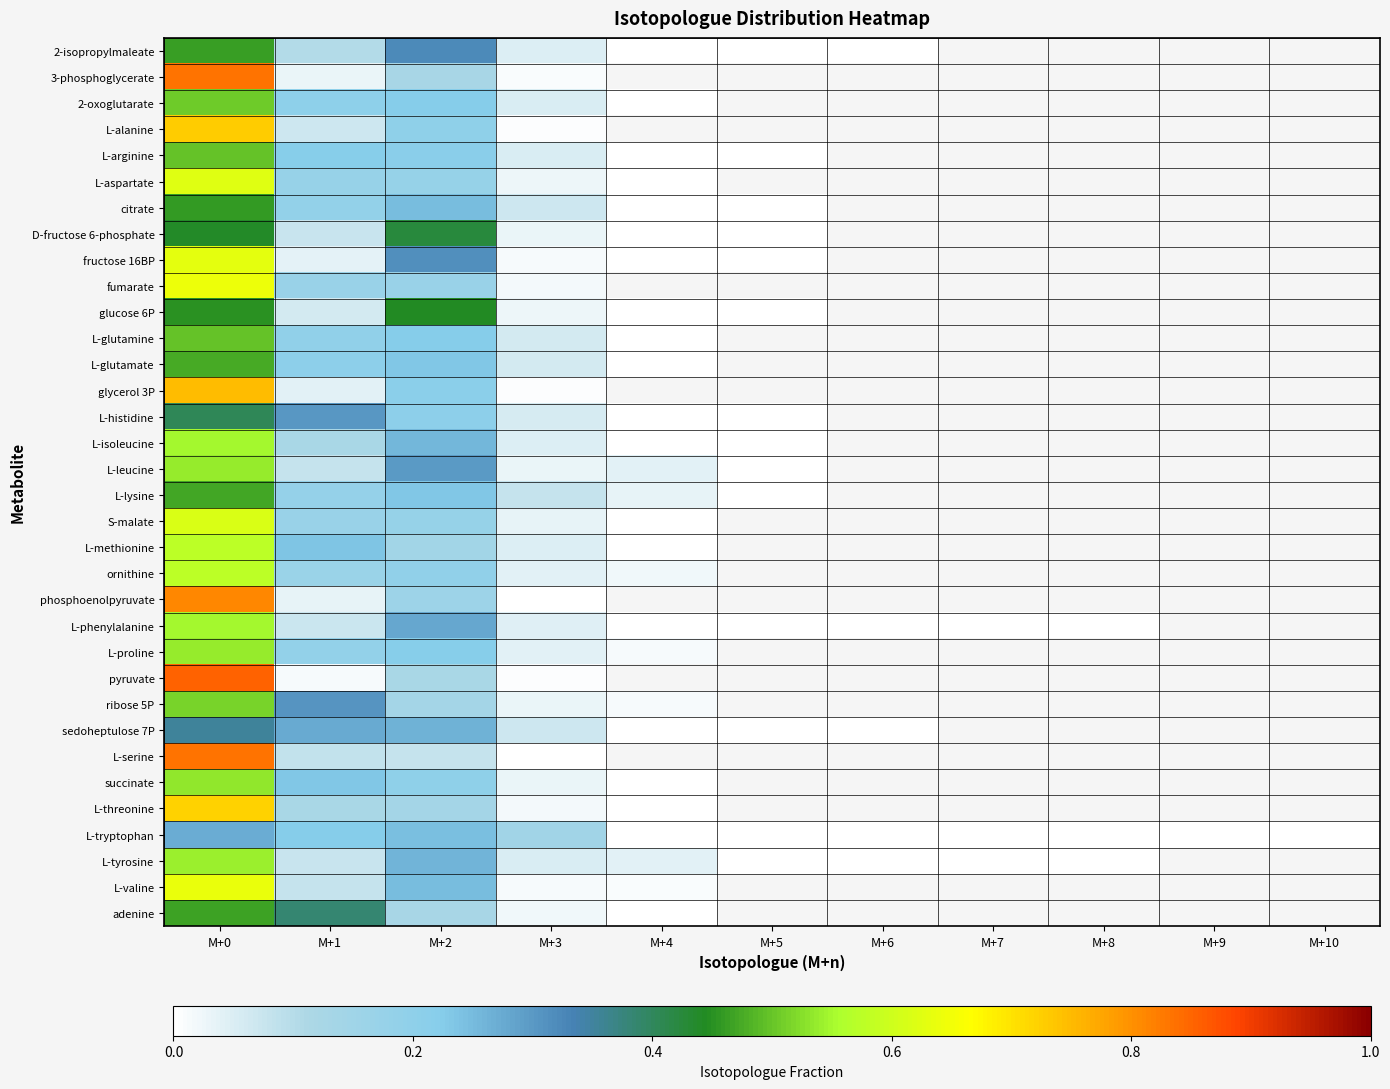

At how many categories does at least one series exceed 0?

5